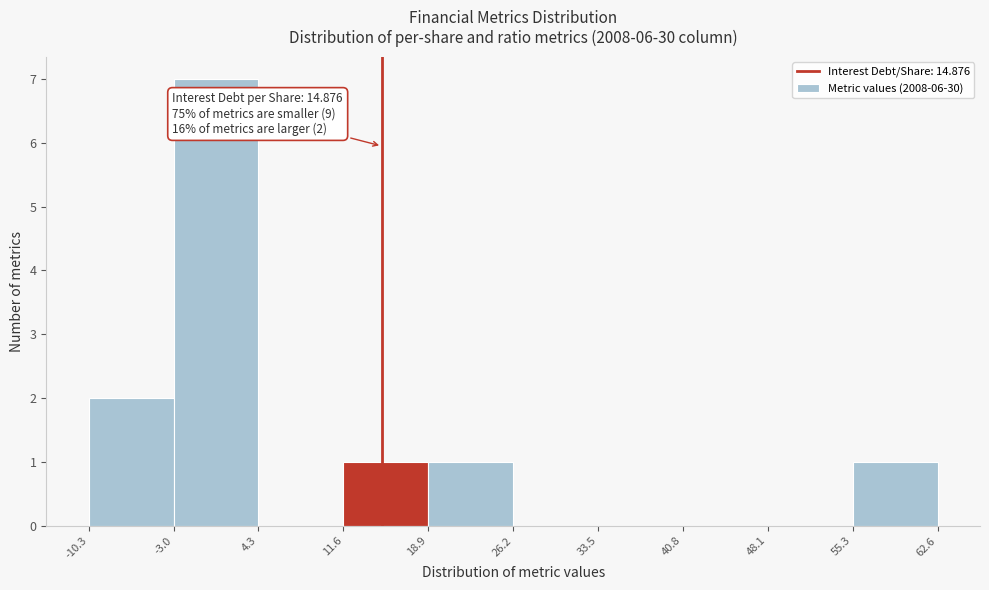

Which range on the x-axis has the tallest bar?

-3.0 to 4.3